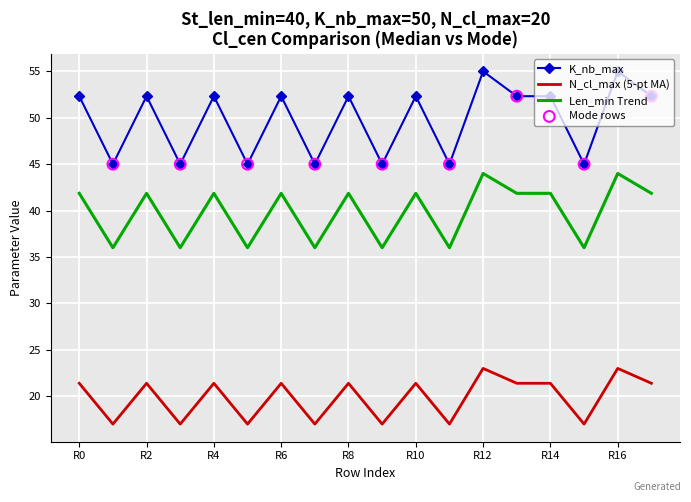

At how many categories does at least one series exceed 24?

18